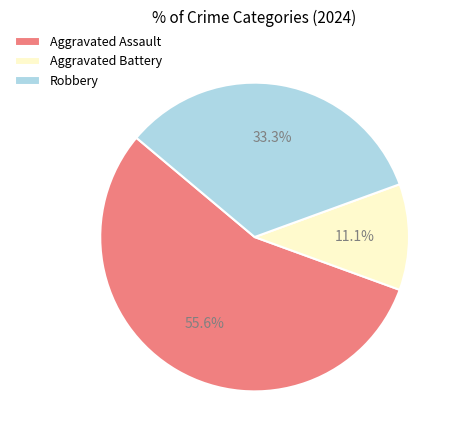

Rank the categories by value from lowest to highest.

Aggravated Battery, Robbery, Aggravated Assault